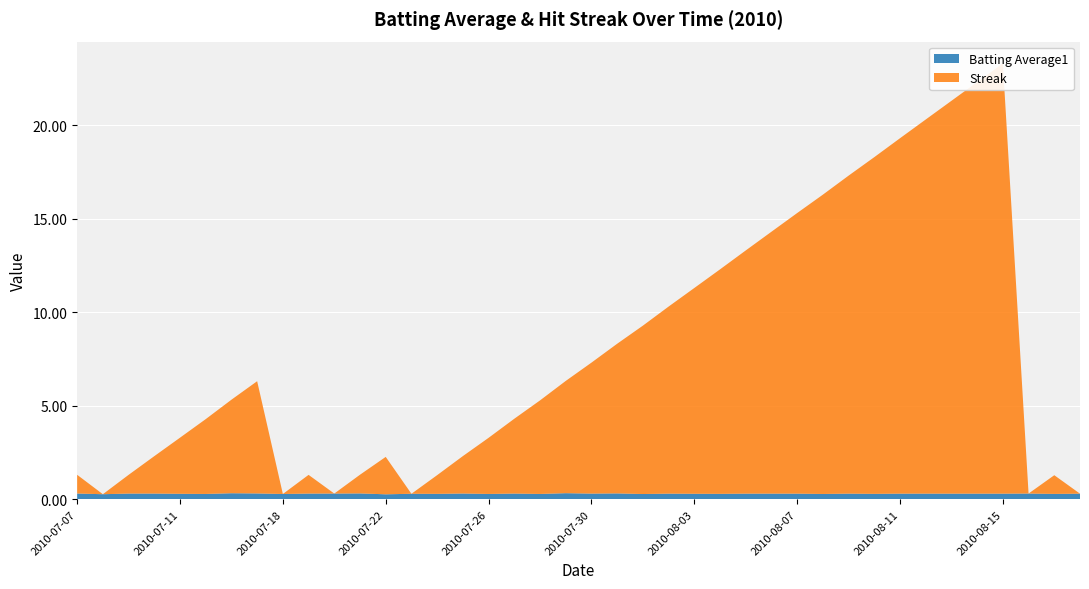

Reading left to right, list all the values displayed in this chart.

Batting Average1: 0.3	0.3	0.3	0.3	0.3	0.3	0.3	0.3	0.3	0.3	0.3	0.3	0.3	0.3	0.3	0.3	0.3	0.3	0.3	0.3	0.3	0.3	0.3	0.3	0.3	0.3	0.3	0.3	0.3	0.3	0.3	0.3	0.3	0.3	0.3	0.3	0.3	0.3	0.3	0.3
Streak: 1.0	0.0	1.0	2.0	3.0	4.0	5.0	6.0	0.0	1.0	0.0	1.0	2.0	0.0	1.0	2.0	3.0	4.0	5.0	6.0	7.0	8.0	9.0	10.0	11.0	12.0	13.0	14.0	15.0	16.0	17.0	18.0	19.0	20.0	21.0	22.0	23.0	0.0	1.0	0.0